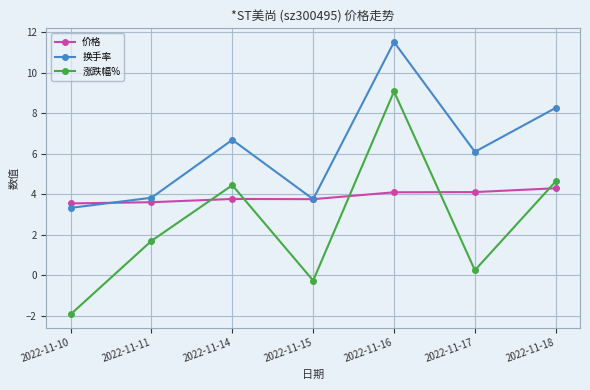

What is the lowest value of the 换手率 series?

3.3